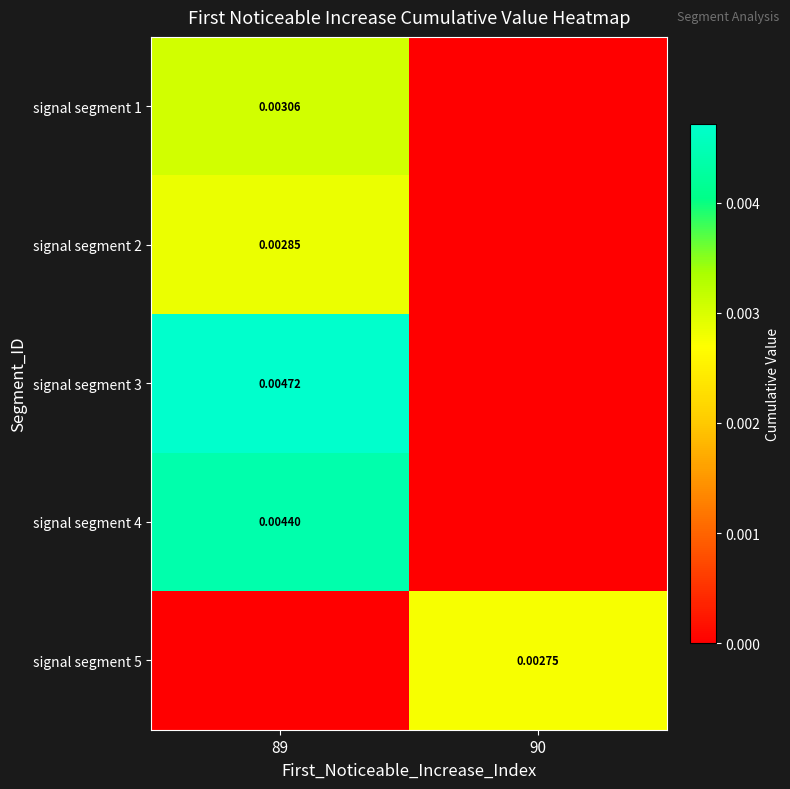

How many series are shown in this chart?

5